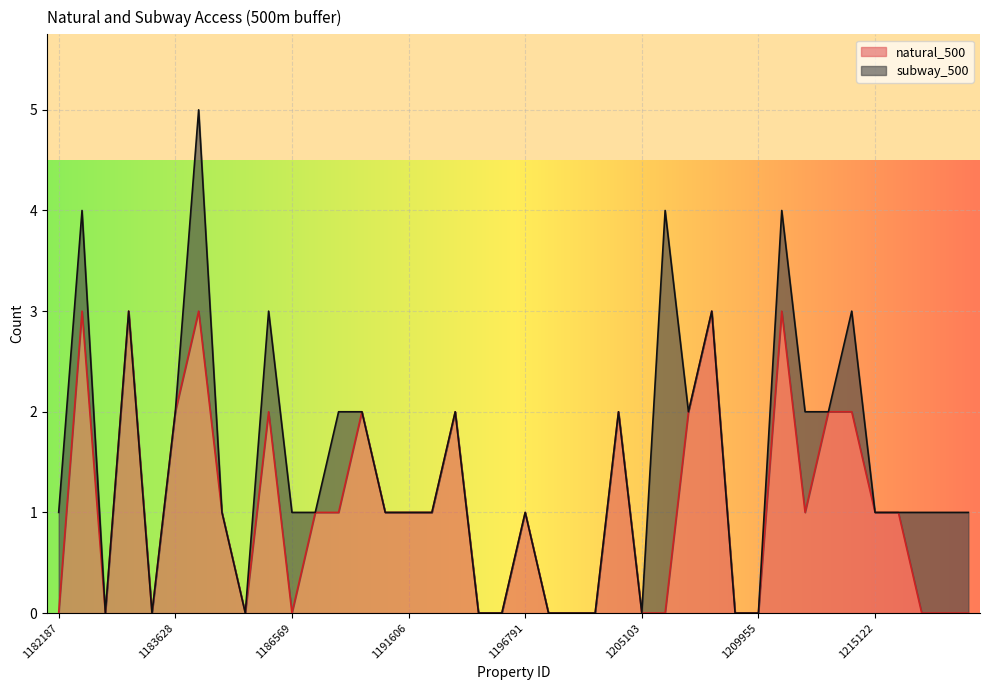

Is it true that the value at 1195198 is 0?

True